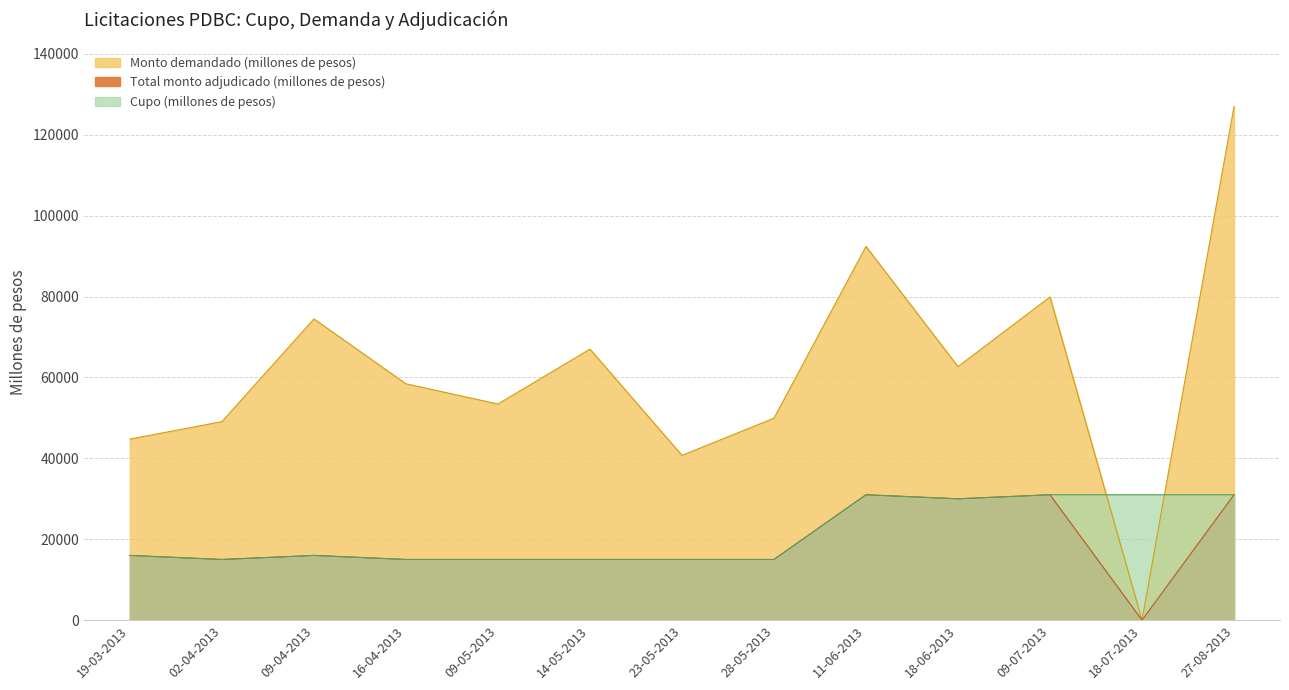

Which series has the largest total across all categories?

Monto demandado (millones de pesos)